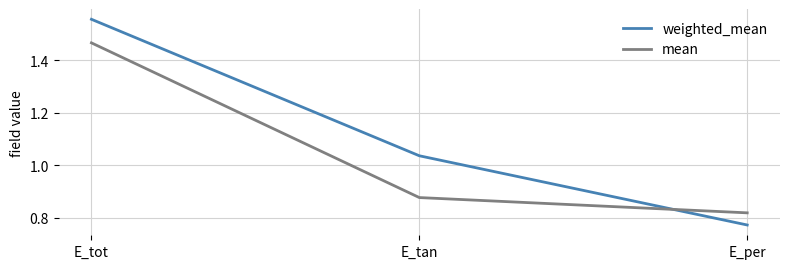

Which series has the largest range (max minus min)?

weighted_mean